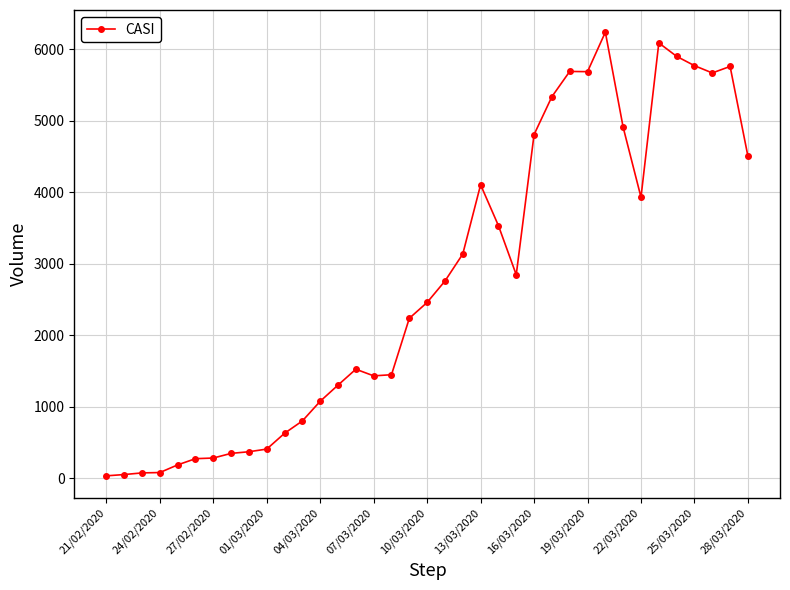

What is the difference between the maximum and second lowest values?

6186